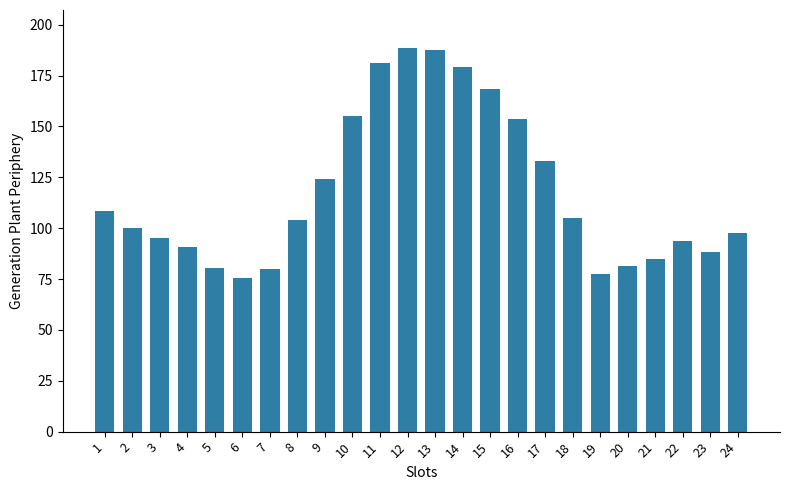

What is the value of the 11th bar from the left?

181.1